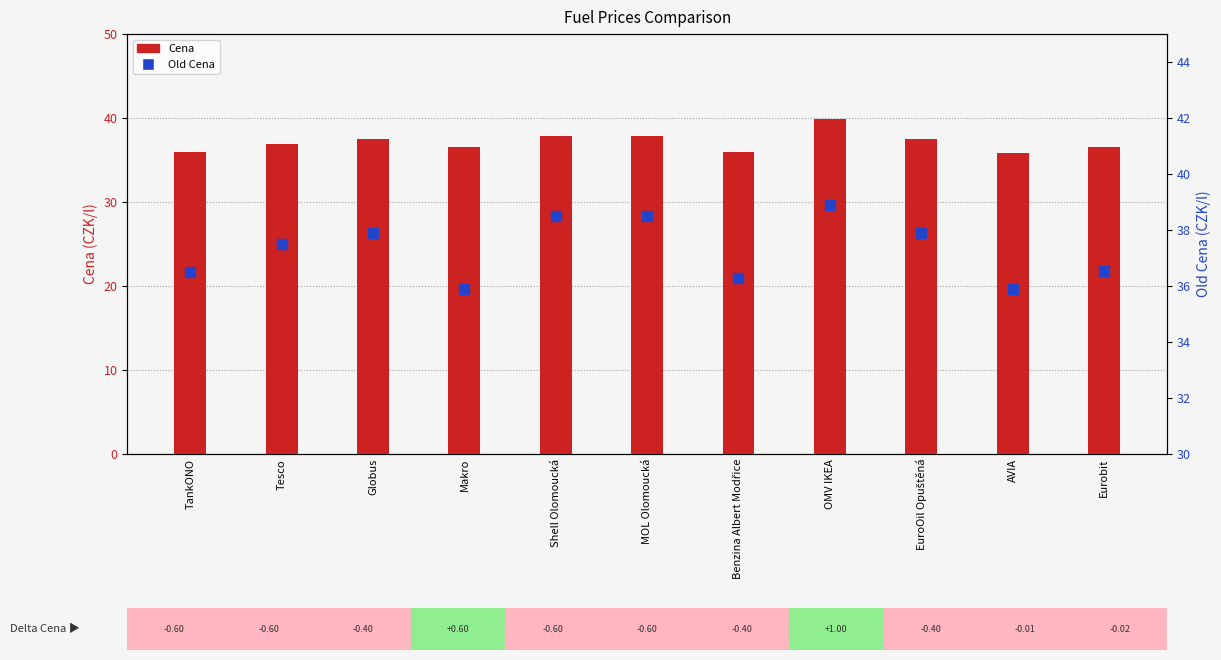

Is the value of Cena at Benzina Albert Modřice greater than the value of Old Cena at OMV IKEA?

No